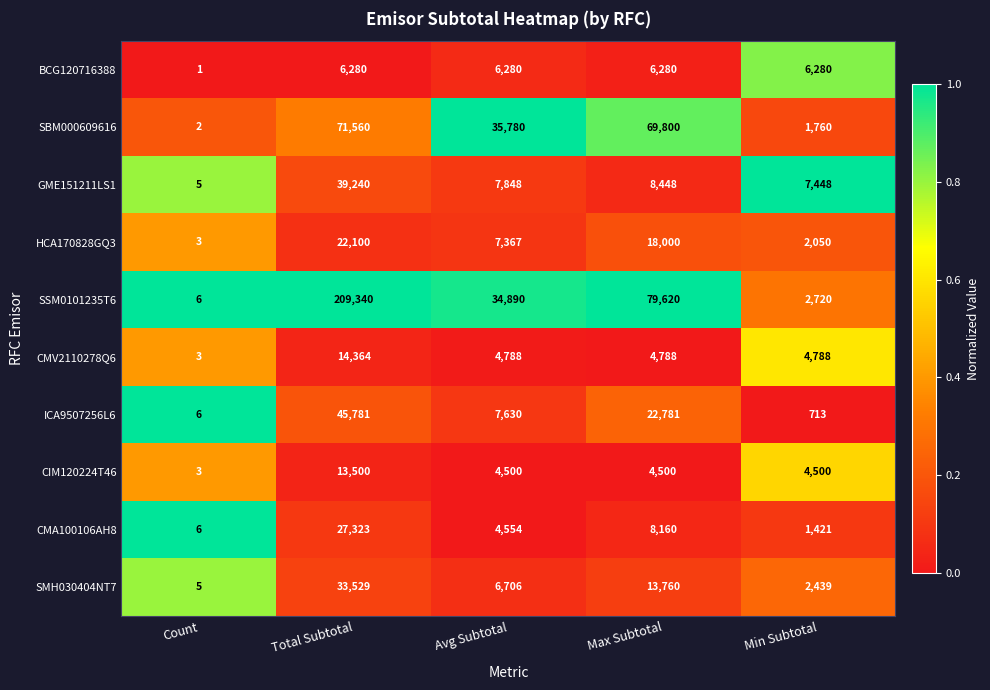

What is the difference between the highest and lowest values at Count?

5